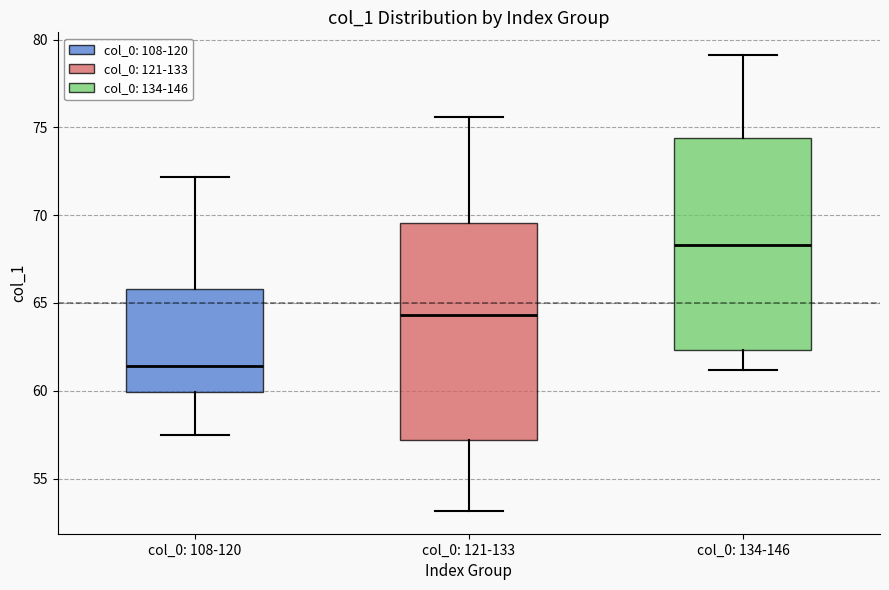

Reading left to right, transcribe this box plot: for each box, give where its median line is, the range the box spans, and where its two whiskers end, as read against the y-axis. The values are not printed on the chart, so give them approximately, as read against the axis.

col_0: 108-120: median 61.5, box 60.0 to 66.0, whiskers 57.5 to 72.0
col_0: 121-133: median 64.5, box 57.0 to 69.5, whiskers 53.0 to 75.5
col_0: 134-146: median 68.5, box 62.5 to 74.5, whiskers 61.0 to 79.0